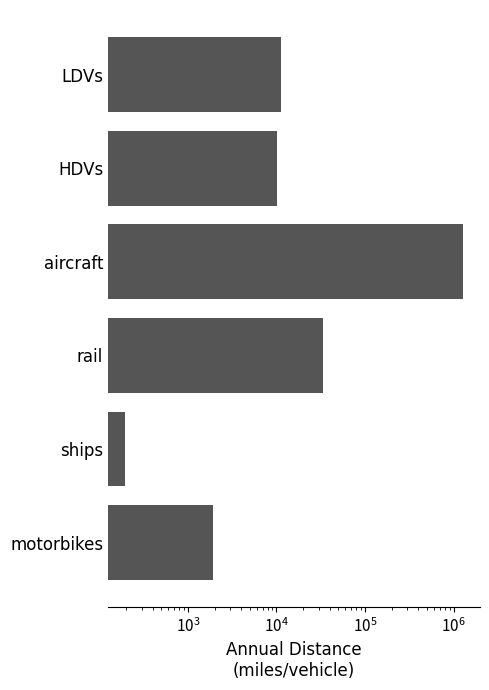

The value at ships is 194.2. True or false?

True